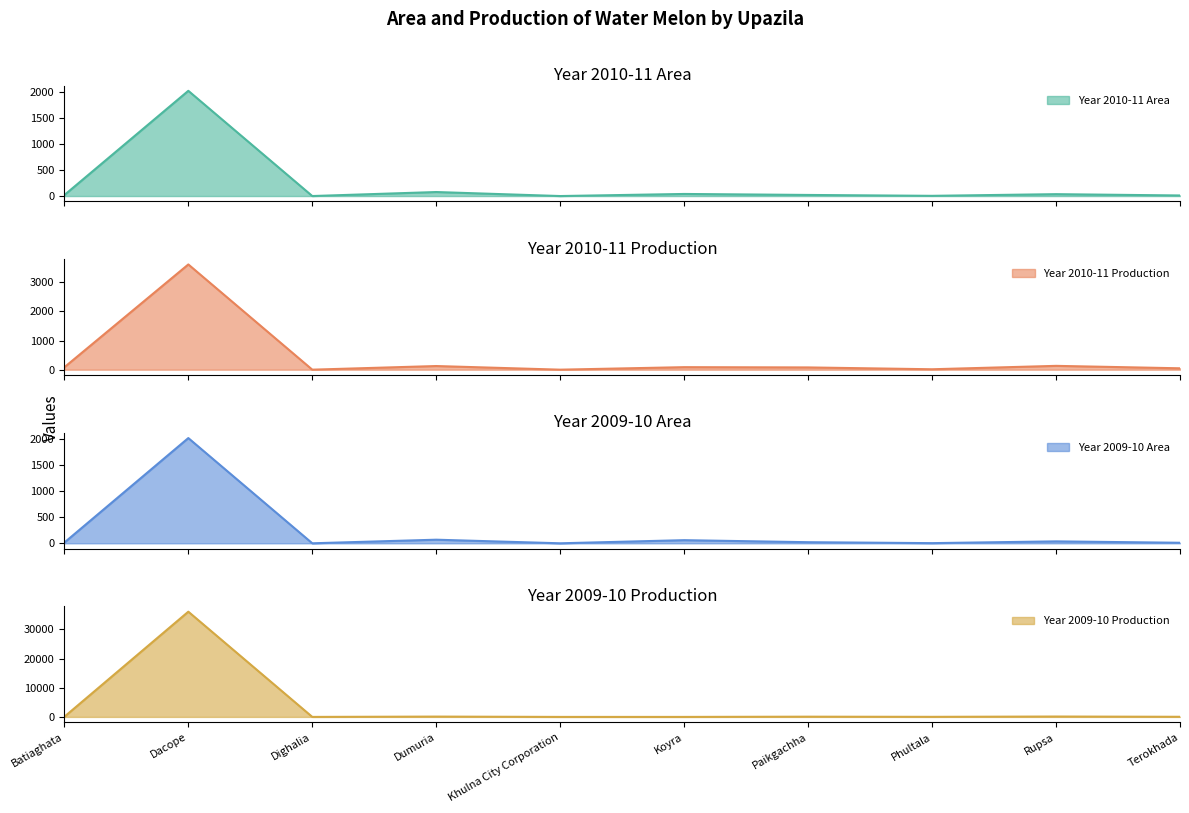

Read the Year 2010-11 Production value at Dumuria, to the nearest 50.

100